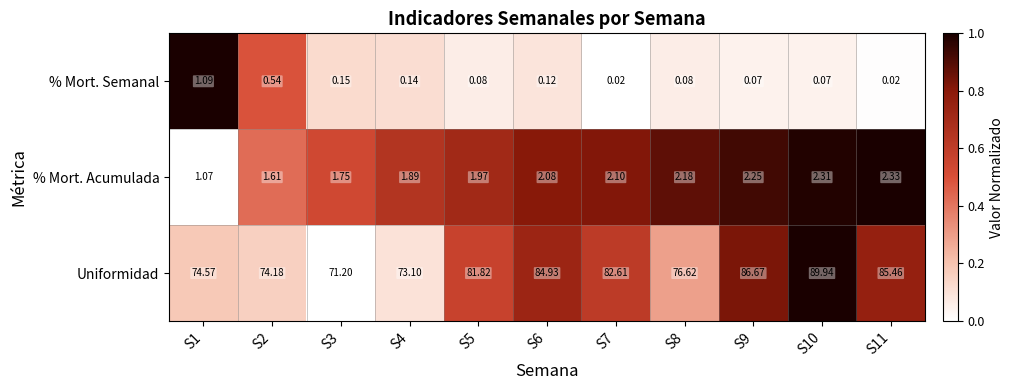

Which series has the largest total across all categories?

Uniformidad